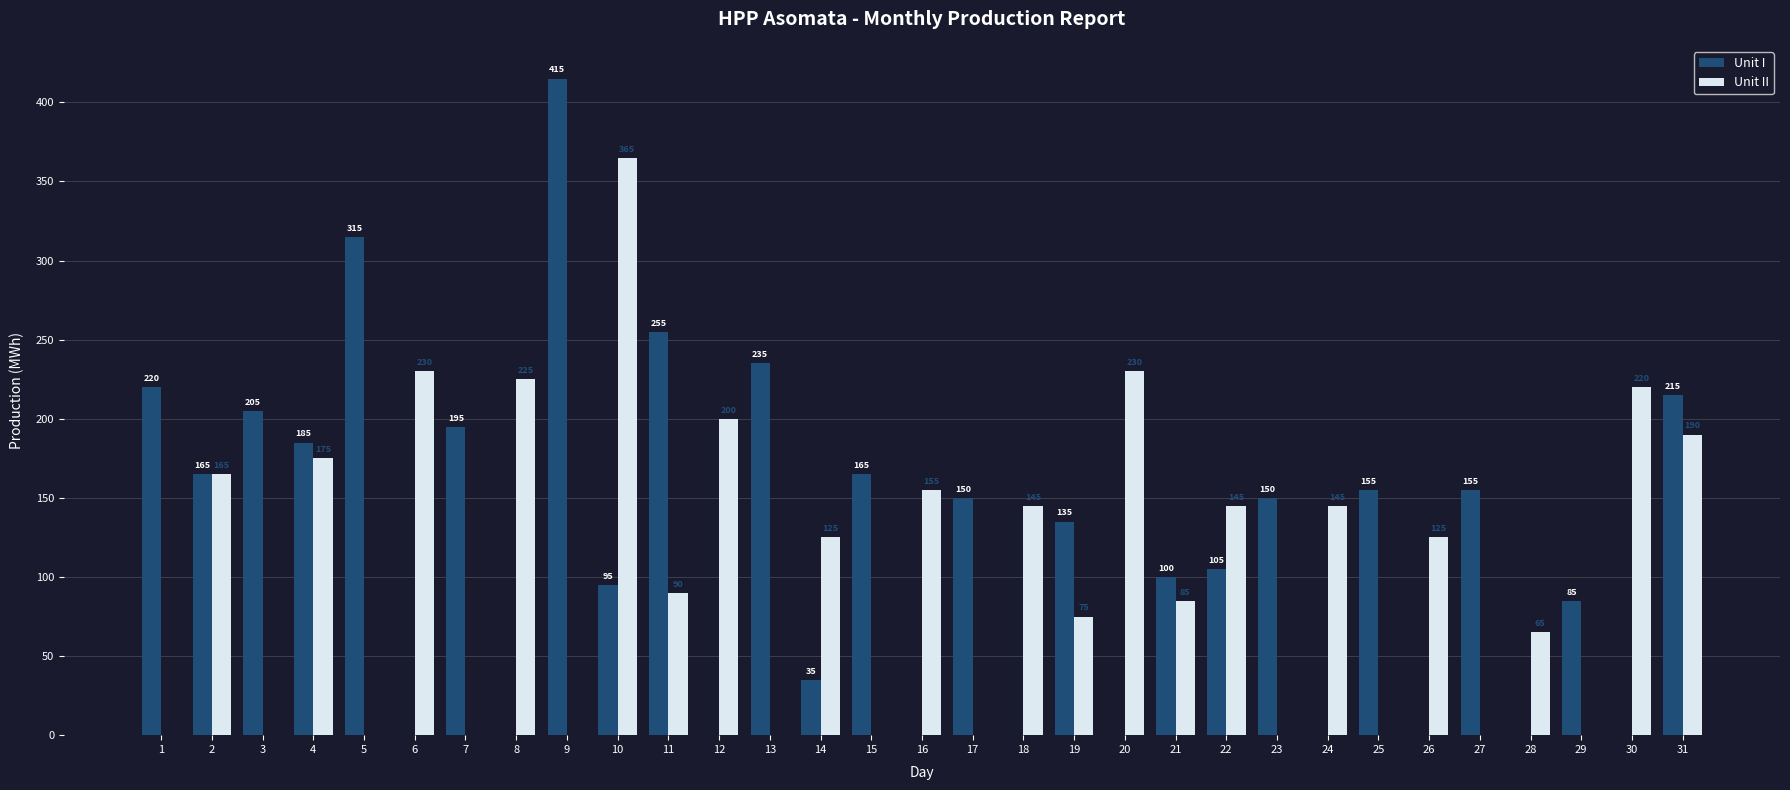

Where does the Unit II series first go above 90?

2